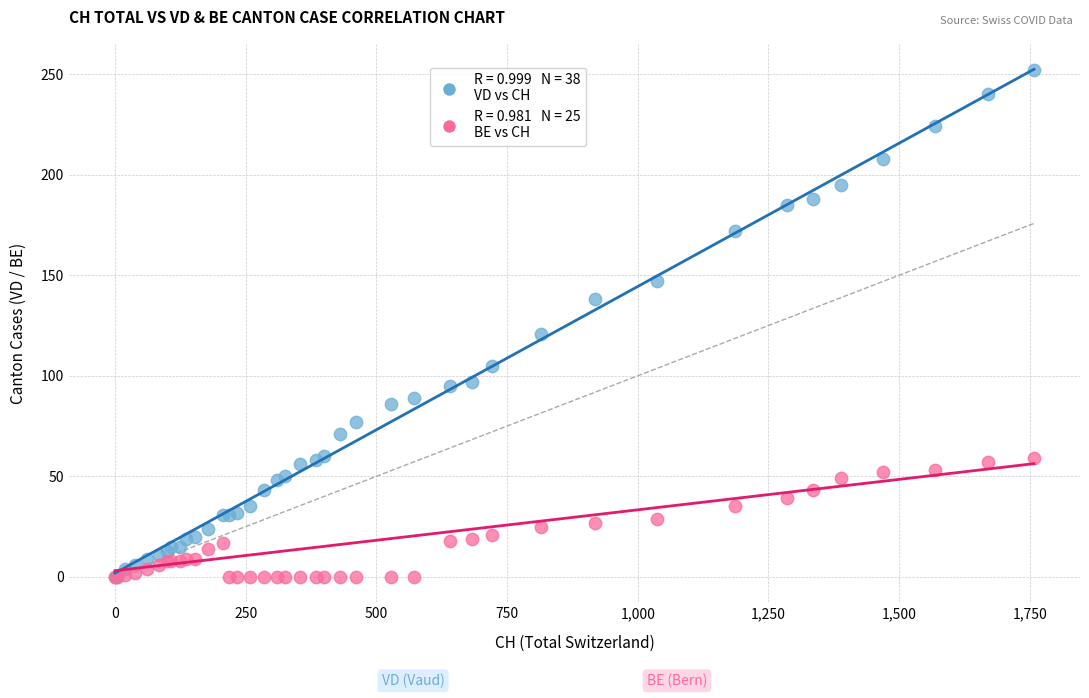

Across all series, what Y value is closest to 126?

121